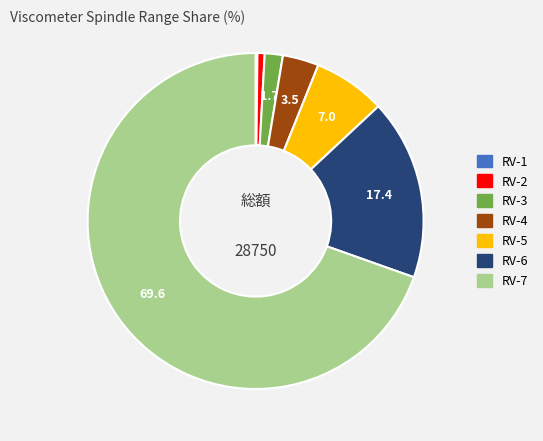

The RV-6 slice represents 17% of the pie. True or false?

True